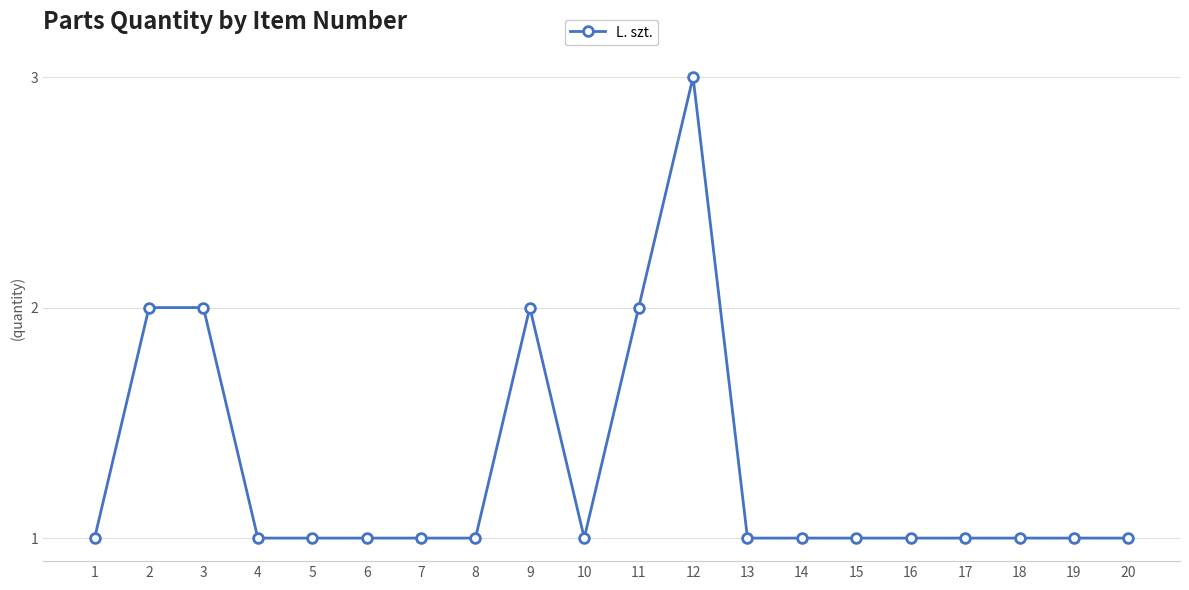

Count the values in the range 1 to 2.

19